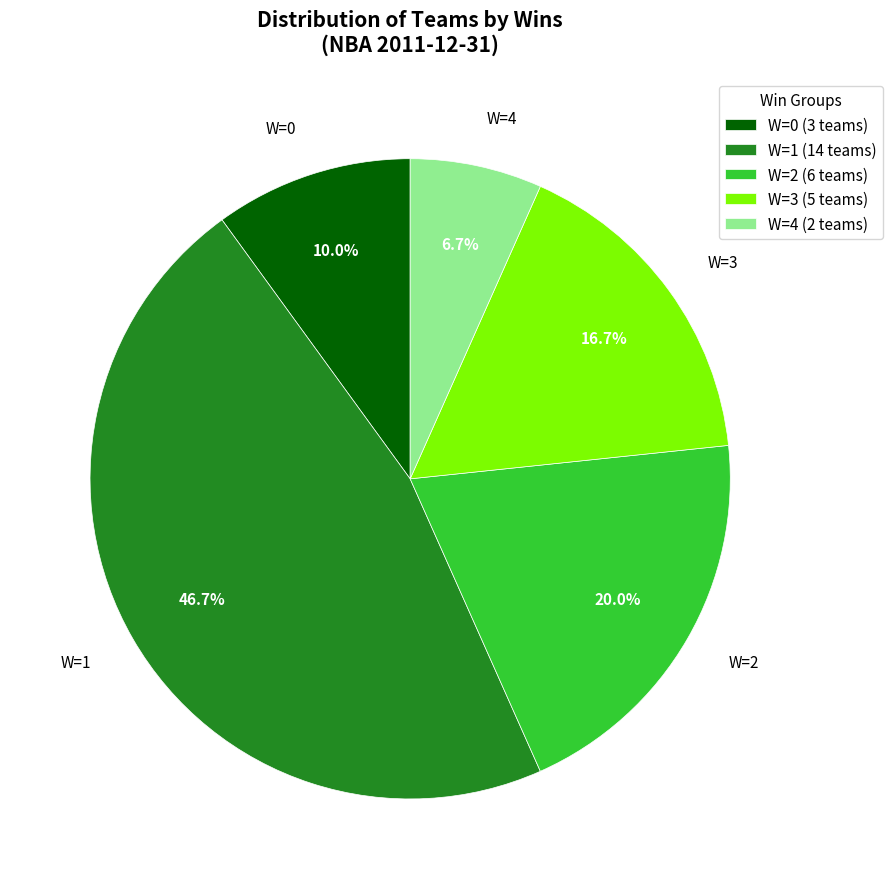

What is the largest slice in the pie chart?

W=1 (14 teams)